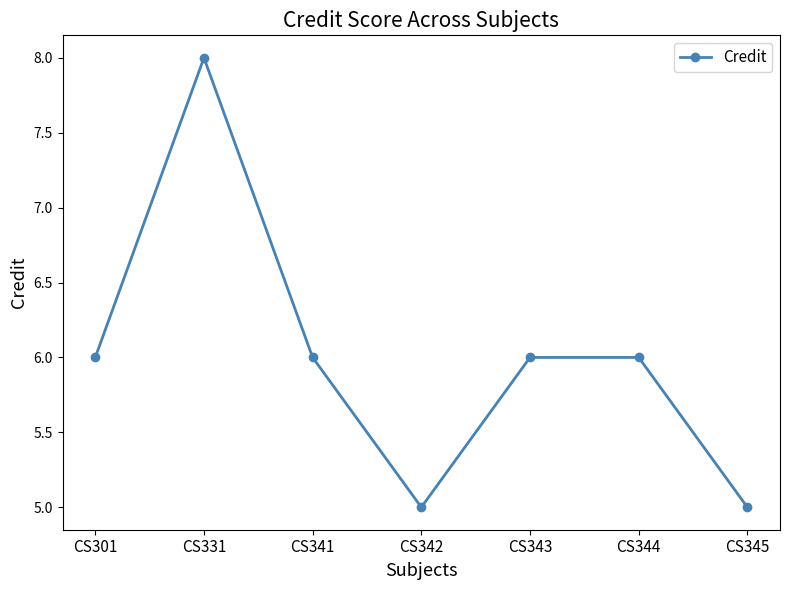

Reading left to right, extract all data points from this chart.

CS301=6	CS331=8	CS341=6	CS342=5	CS343=6	CS344=6	CS345=5